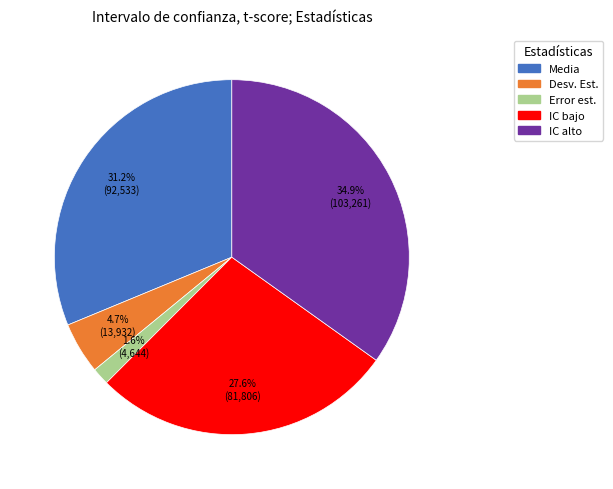

How much of the chart is everything except Error est.?

98.4%